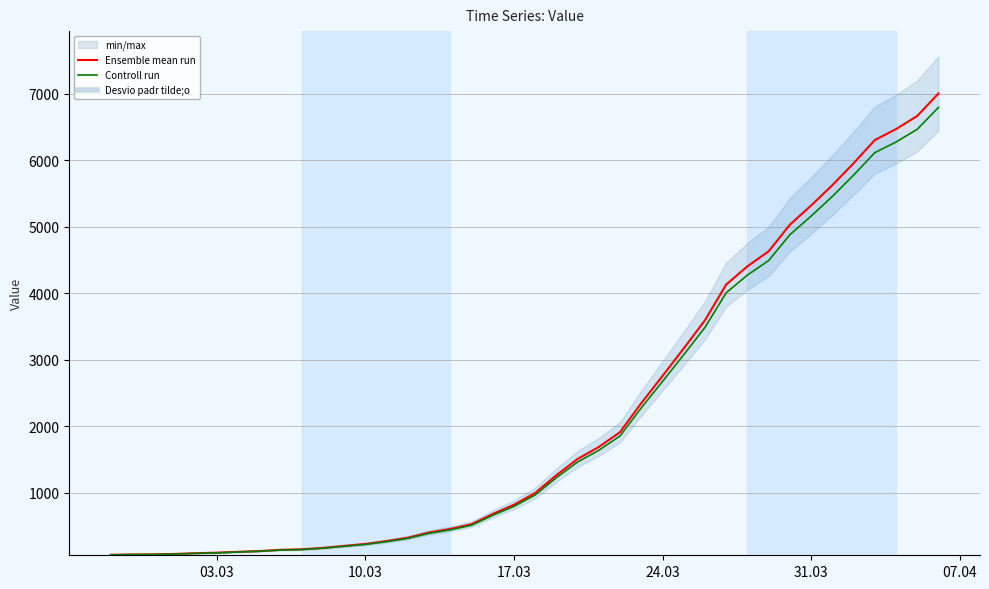

True or false: Controll run and Ensemble mean run intersect in this chart.

False